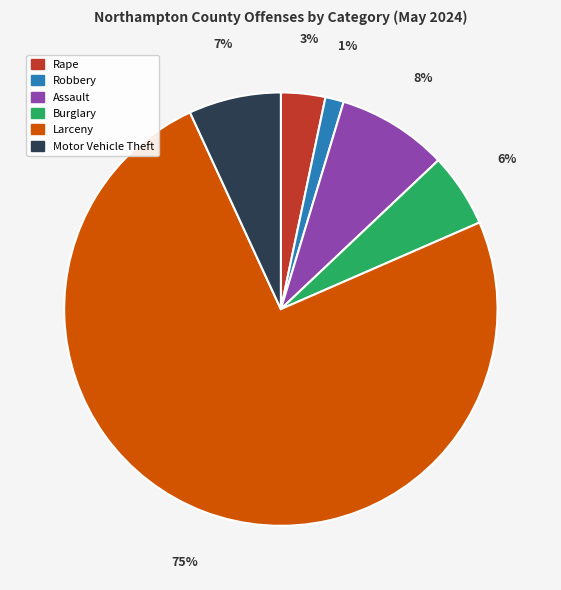

Is there any slice that represents more than half of the pie?

Yes